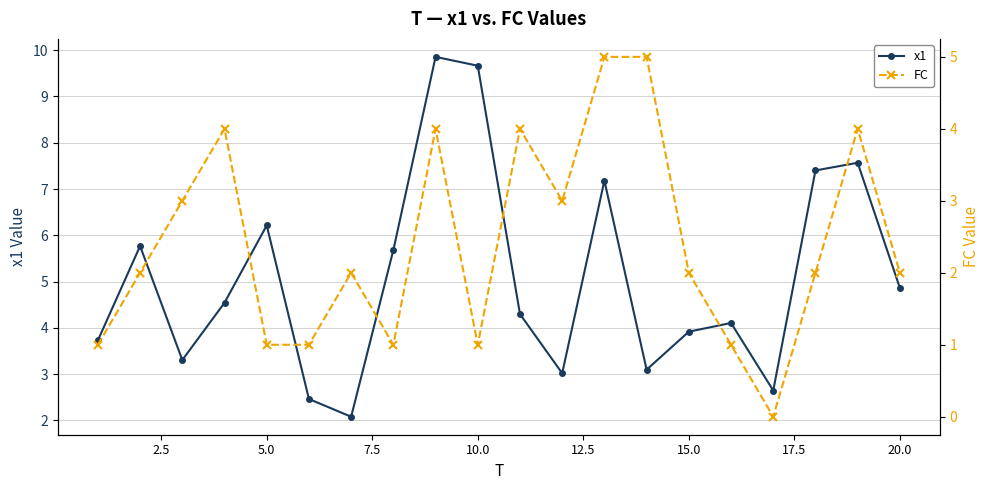

How many data points in x1 are less than 4?

8